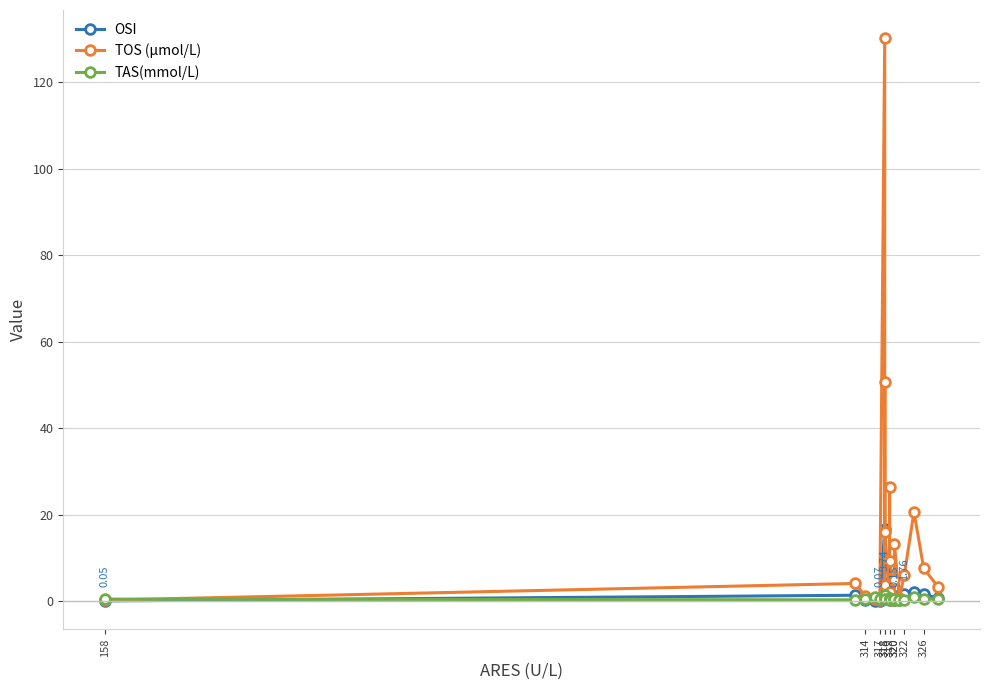

How many interior local peaks does the TOS (µmol/L) series have?

6